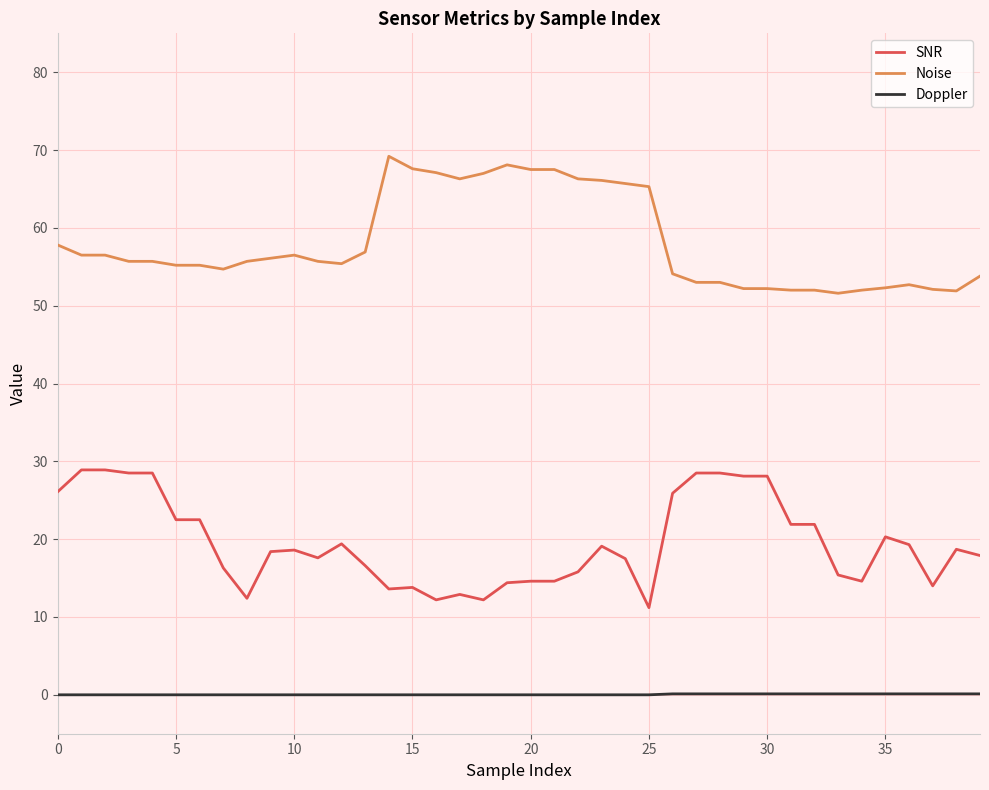

What is the greatest value displayed?

69.2